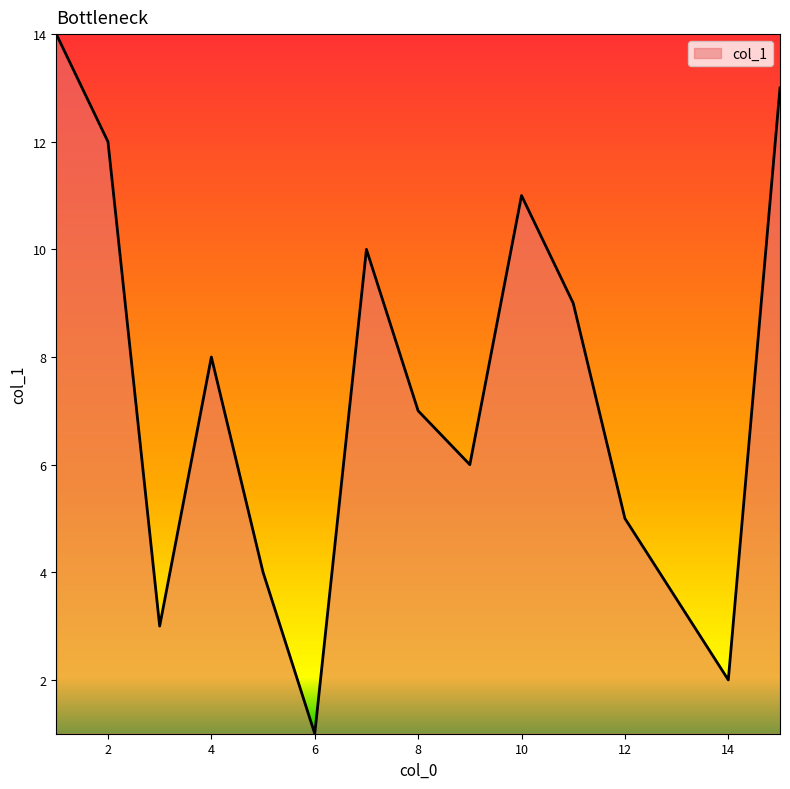

What is the difference between the maximum and minimum values?

13